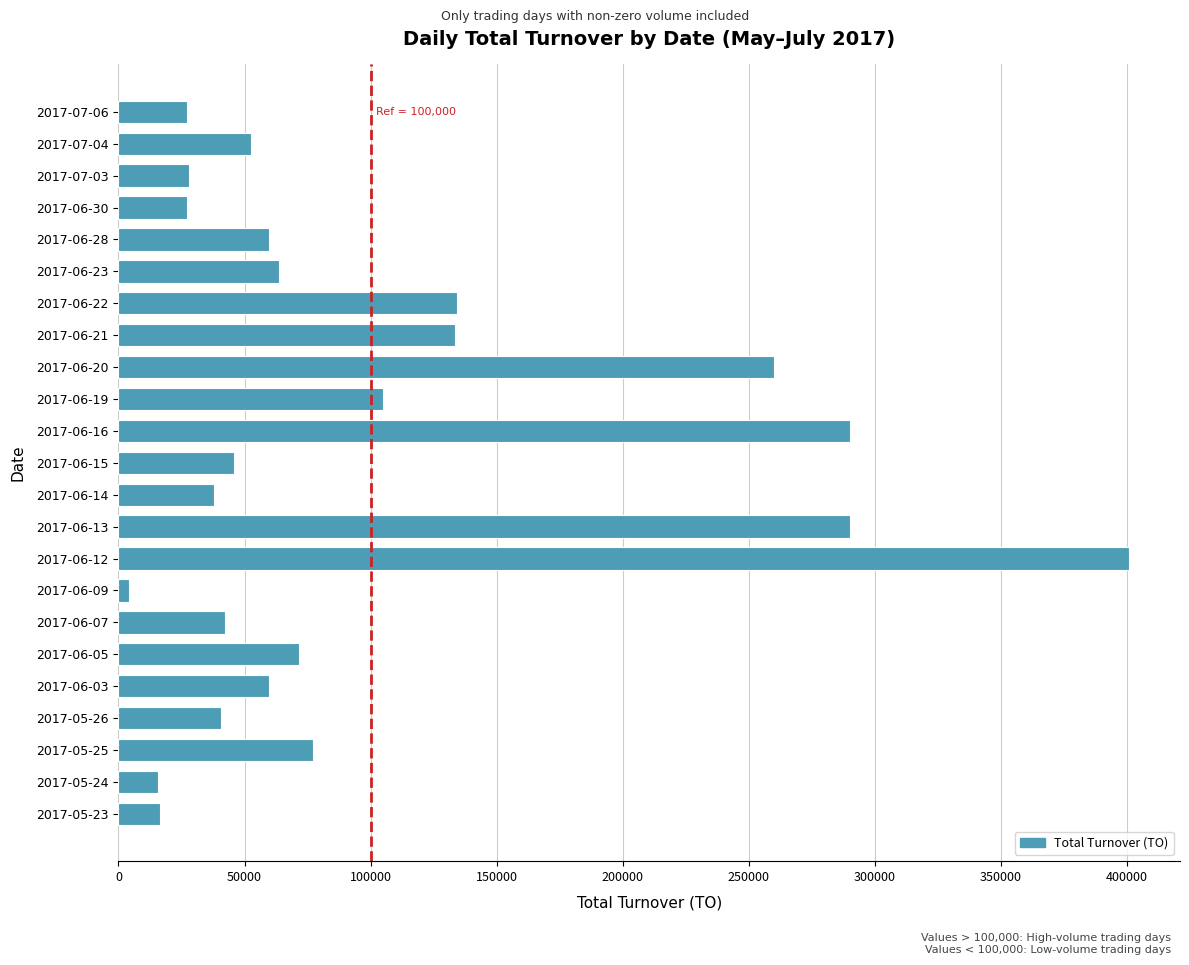

Does the chart contain any negative values?

No